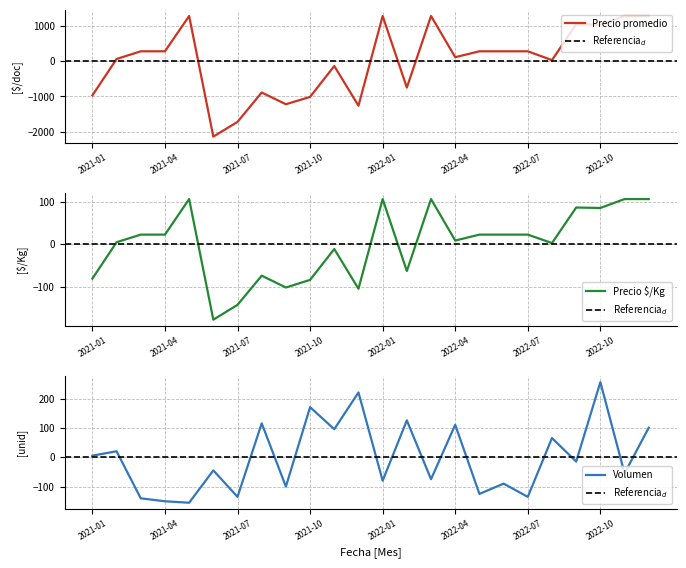

Reading left to right, transcribe all the data shown in this chart.

Precio promedio ponderado: -969.6	62.4	280.4	280.4	1280.4	-2136.6	-1719.6	-886.6	-1219.6	-1011.6	-136.6	-1261.6	1280.4	-747.6	1280.4	113.4	280.4	280.4	280.4	30.4	1049.4	1030.4	1280.4	1280.4
Precio minimo: -81.0	5.0	23.0	23.0	107.0	-178.0	-143.0	-74.0	-102.0	-84.0	-11.0	-105.0	107.0	-63.0	107.0	9.0	23.0	23.0	23.0	3.0	87.0	86.0	107.0	107.0
Volumen: 5.8	20.8	-139.2	-149.2	-154.2	-44.2	-134.2	115.8	-99.2	170.8	95.8	220.8	-79.2	125.8	-74.2	110.8	-124.2	-89.2	-134.2	65.8	-14.2	255.8	-54.2	100.8